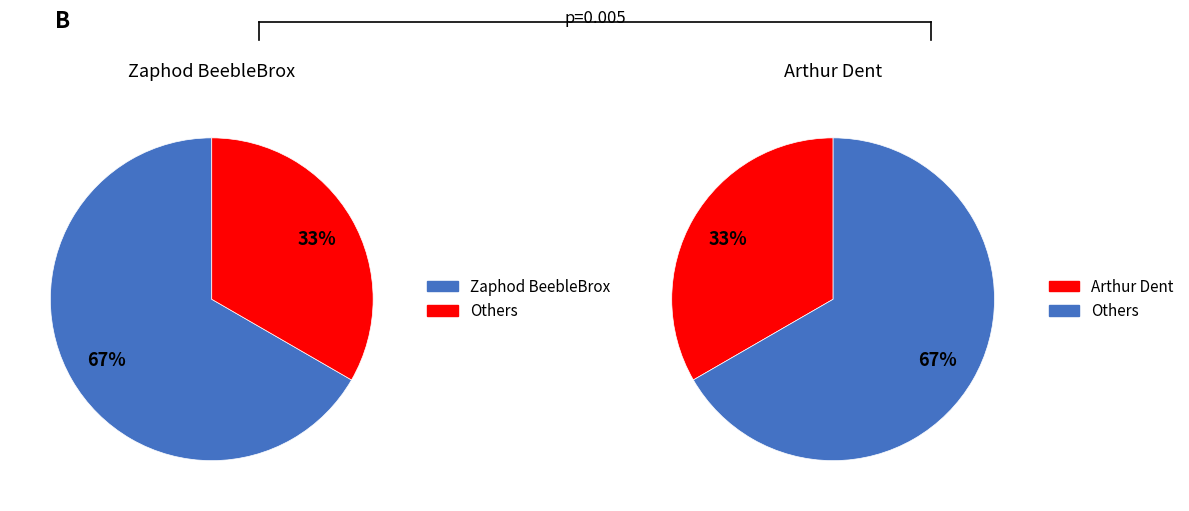

Do Zaphod BeebleBrox and Arthur Dent together represent more than half of the pie?

Yes